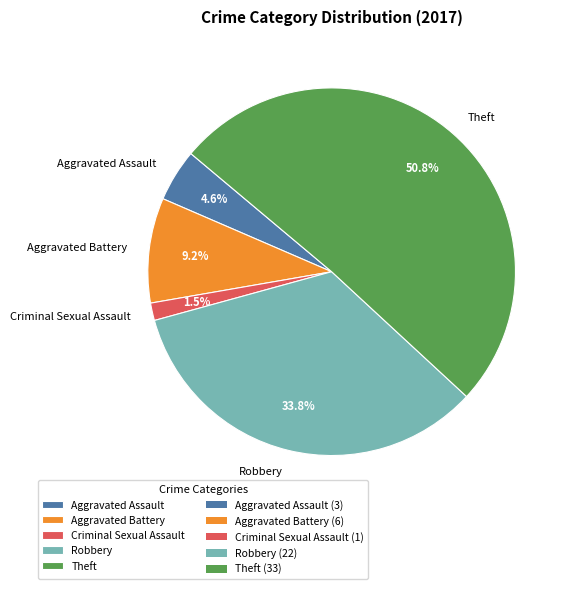

To the nearest percent, what is the difference between the Aggravated Assault and Robbery slice percentages?

29%